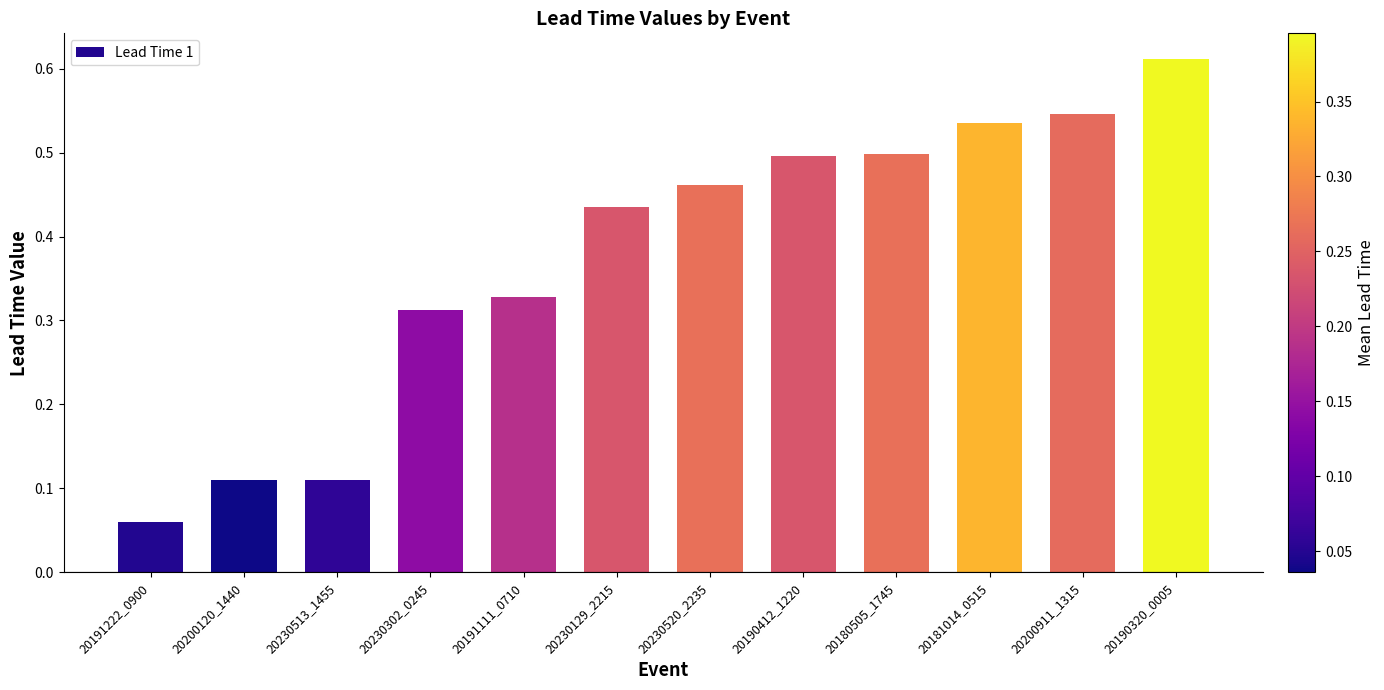

What position from the left is 20230513_1455?

3